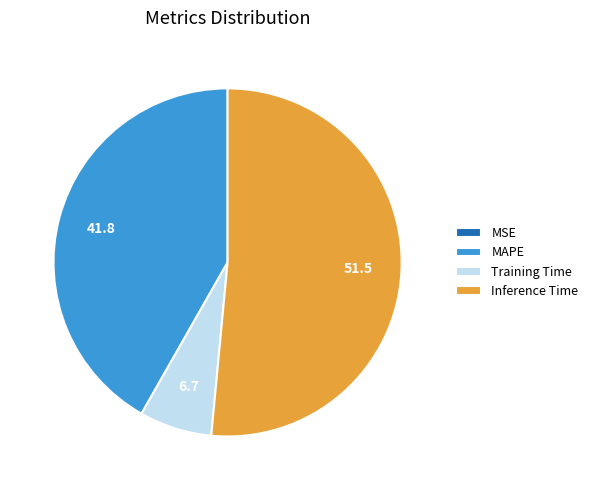

Is Inference Time the majority of the pie?

Yes